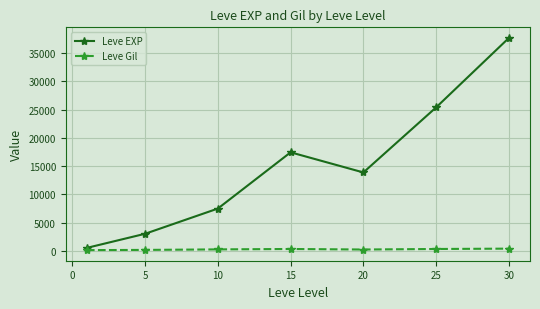

Which series has the largest total across all categories?

Leve EXP